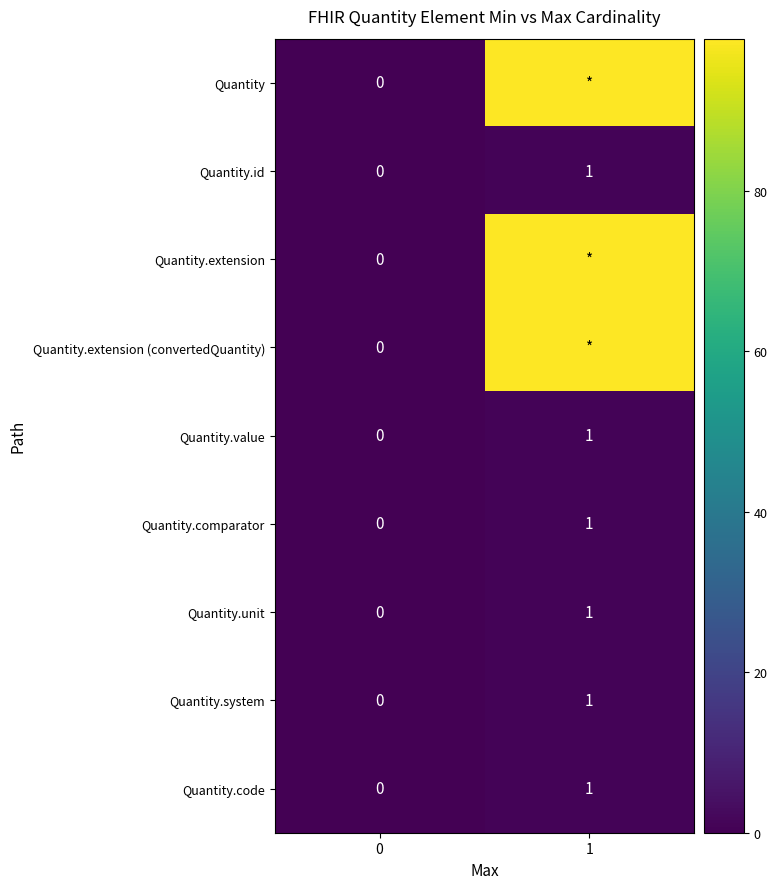

The Quantity.unit series shows 0 at 0. True or false?

True